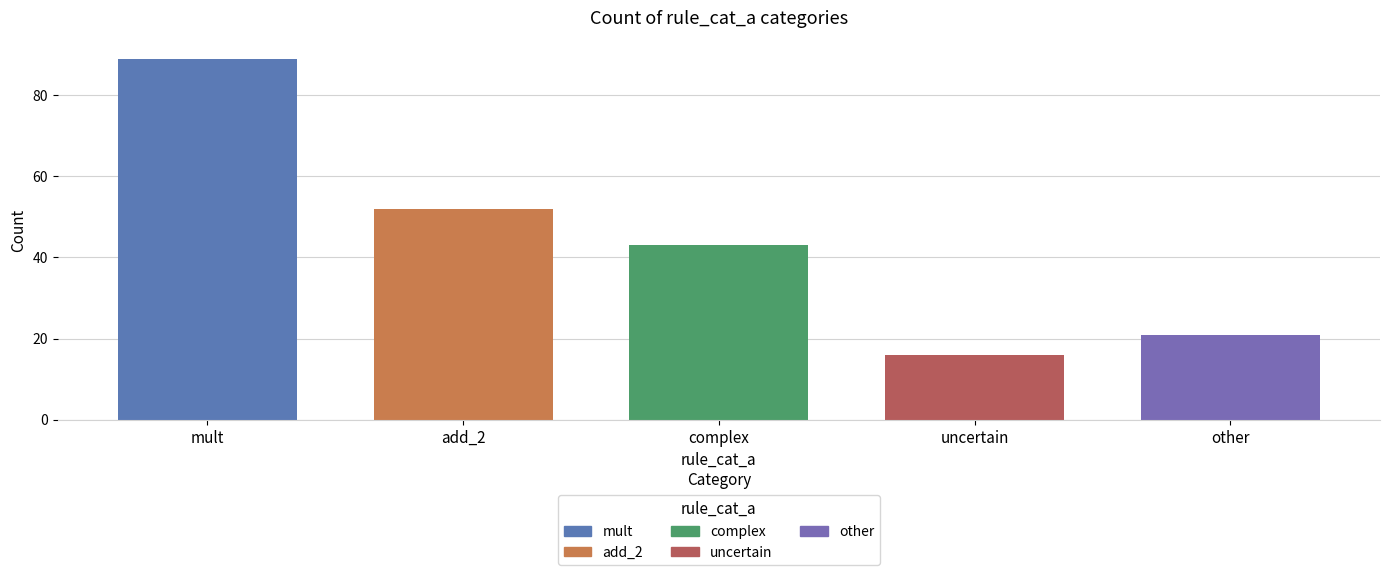

List the labels in order of value, largest first.

mult, add_2, complex, other, uncertain